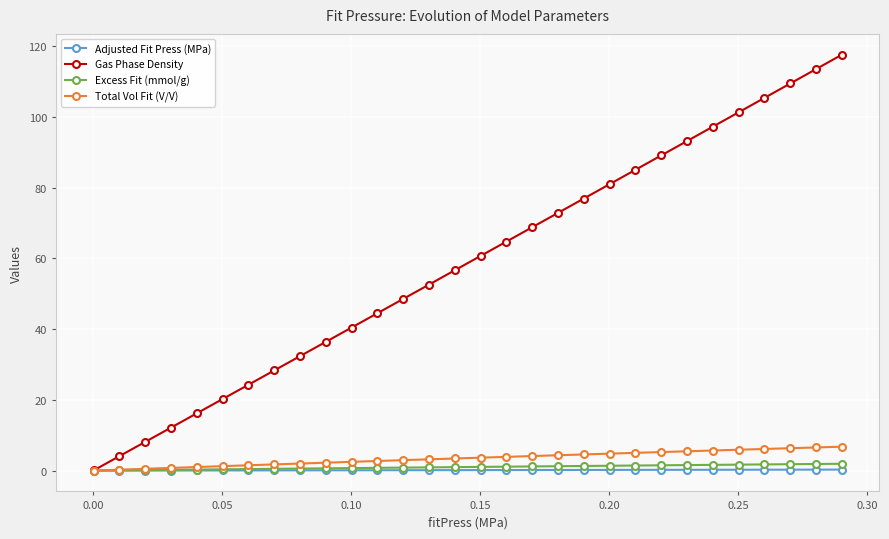

What is the value of the Excess Fit (mmol/g) point at the 8th from the left?

0.5